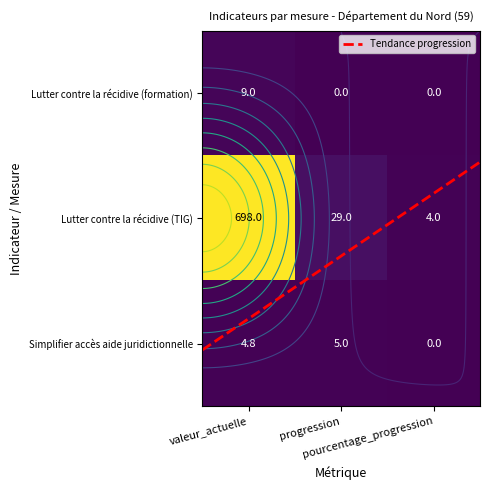

Where does the Nombre de demandes d aide juridictionnelle dématérialisée series first go above 4?

valeur_actuelle